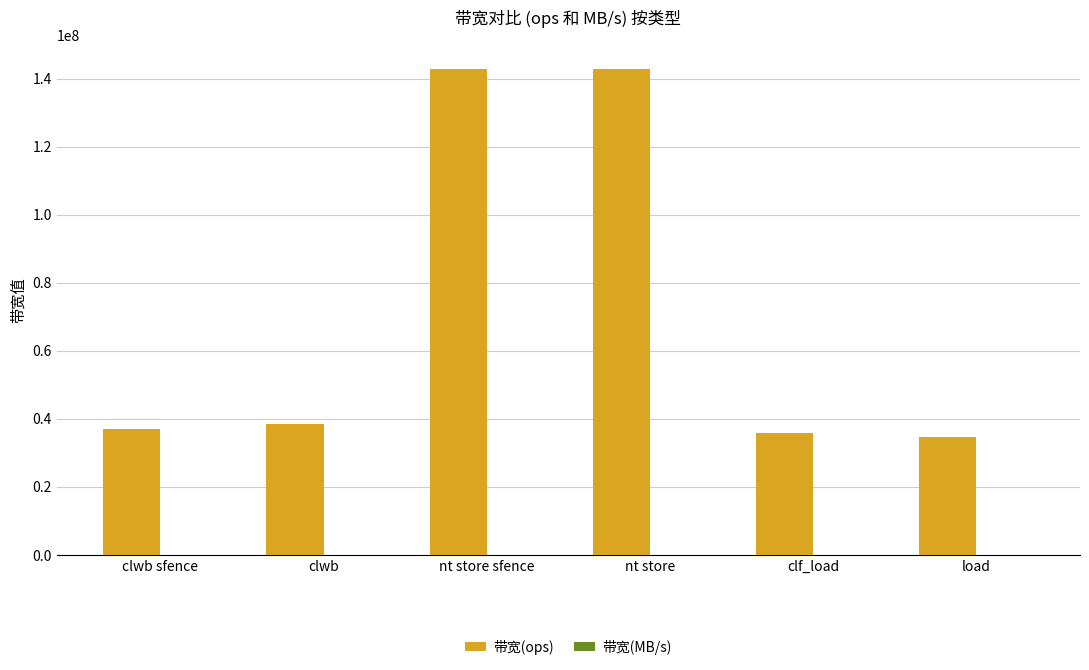

What is the greatest value displayed?

142857142